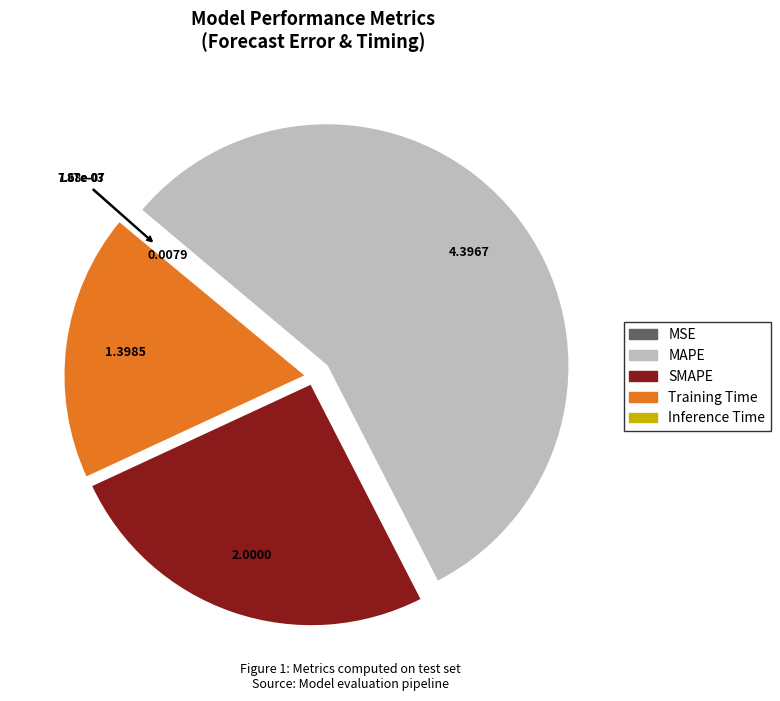

The SMAPE slice represents 26% of the pie. True or false?

True